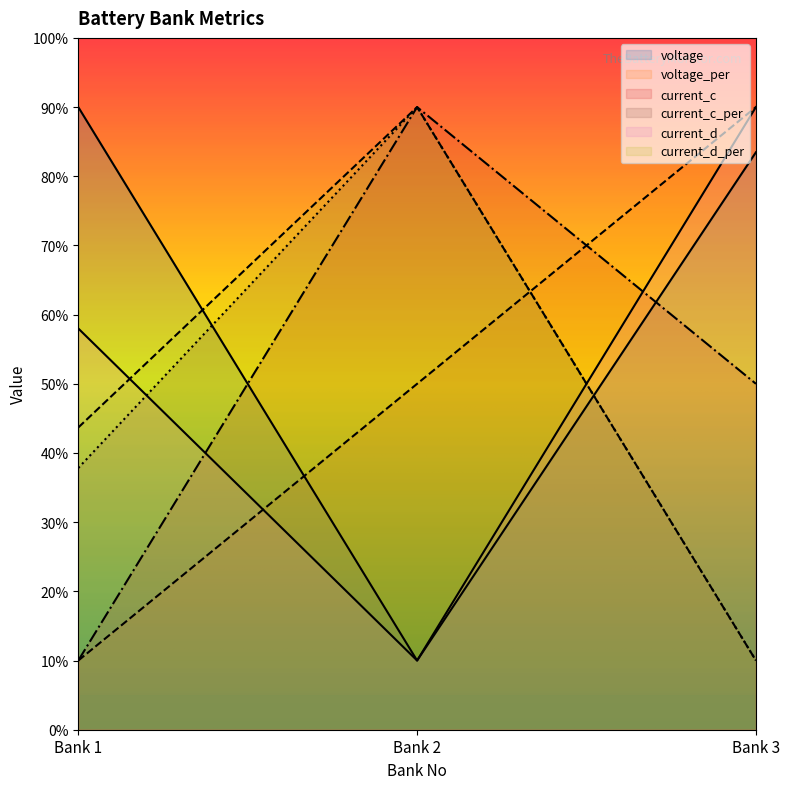

What is the value of the voltage point at the 3rd from the left?

83.5